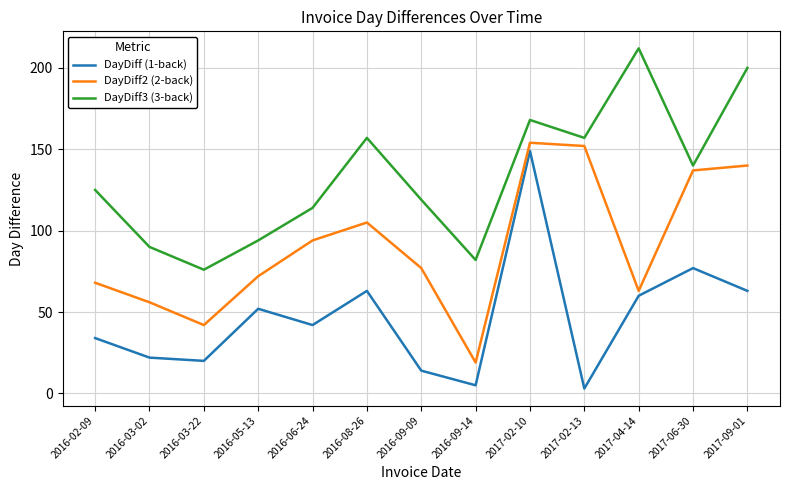

Which series has the largest total across all categories?

DayDiff3 (3-back)